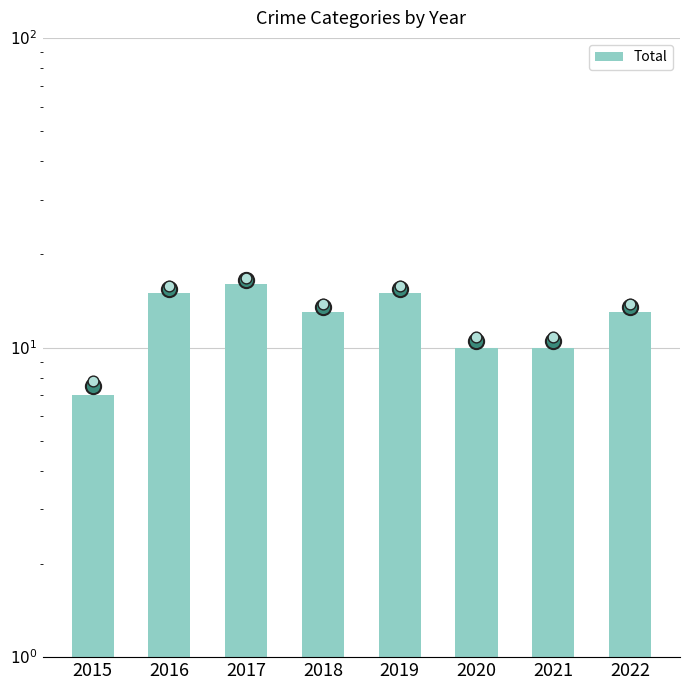

Which has a higher value, 2022 or 2016?

2016